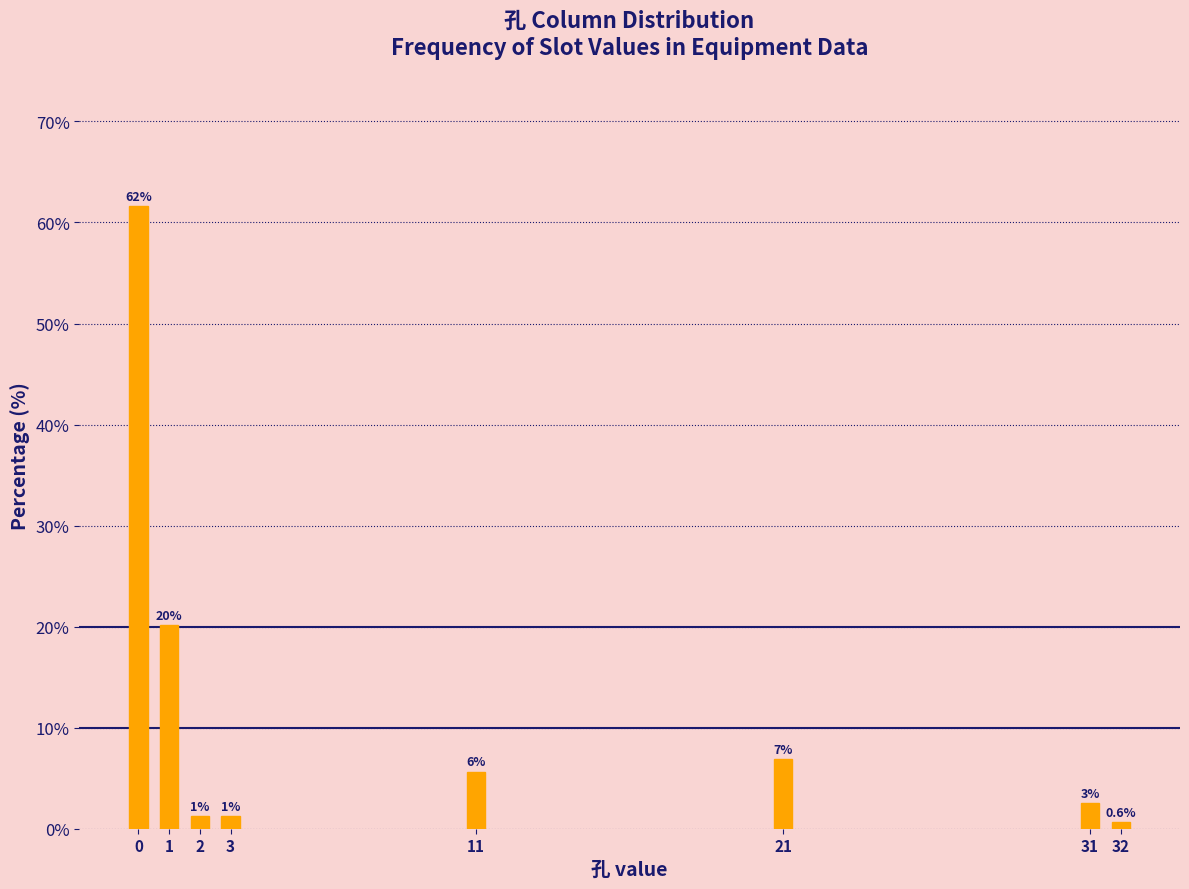

How many bars are there in total?

8